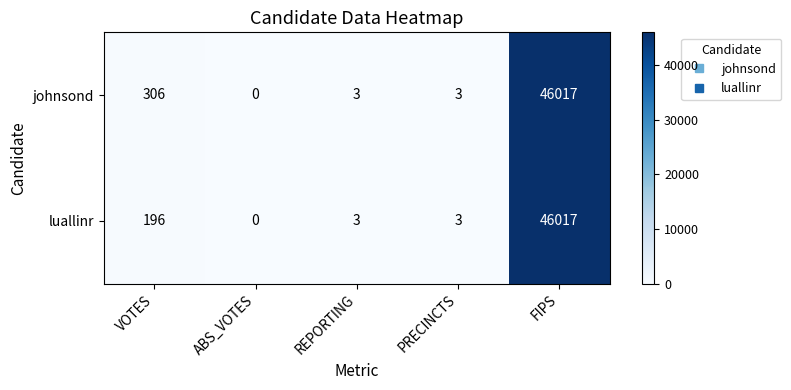

What is the sum of all luallinr values?

46219